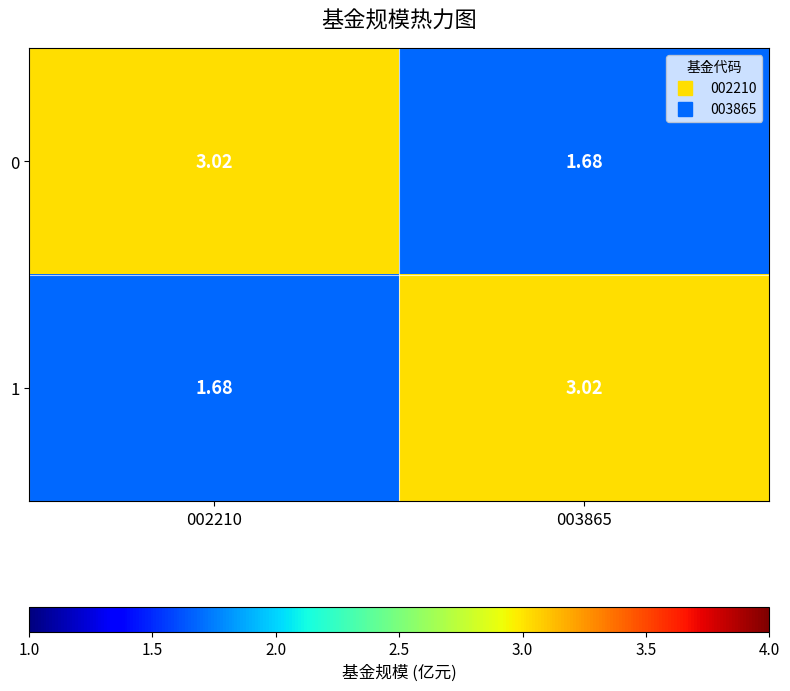

Is the value of 0 at 003865 greater than the value of 1 at 003865?

No